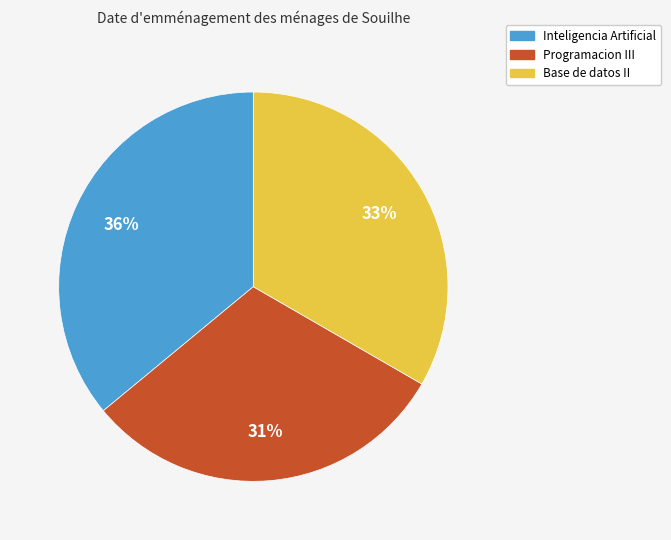

How many segments does this pie chart have?

3